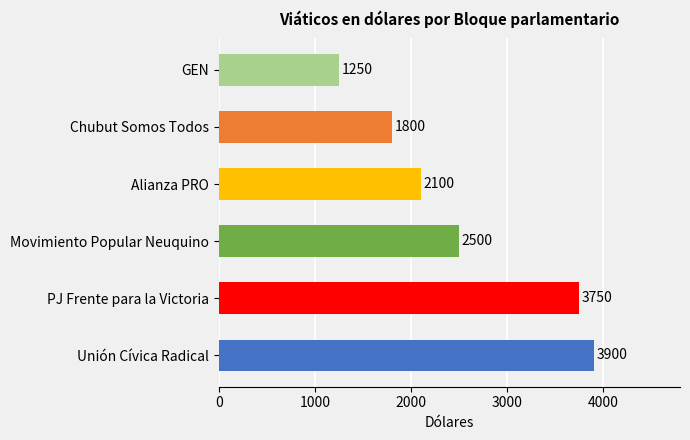

Rank the categories by value from lowest to highest.

GEN, Chubut Somos Todos, Alianza PRO, Movimiento Popular Neuquino, PJ Frente para la Victoria, Unión Cívica Radical